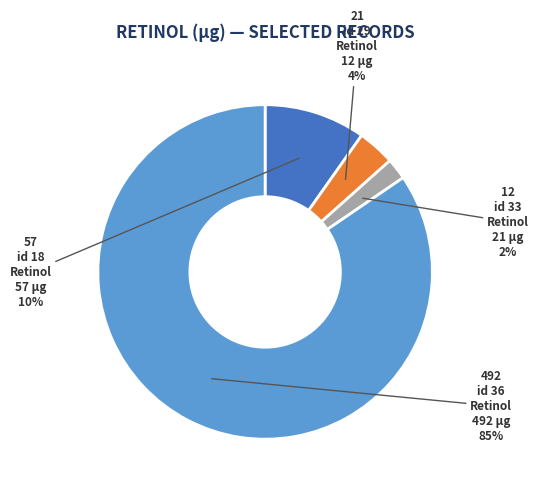

To the nearest percent, what is the average slice percentage?

25%